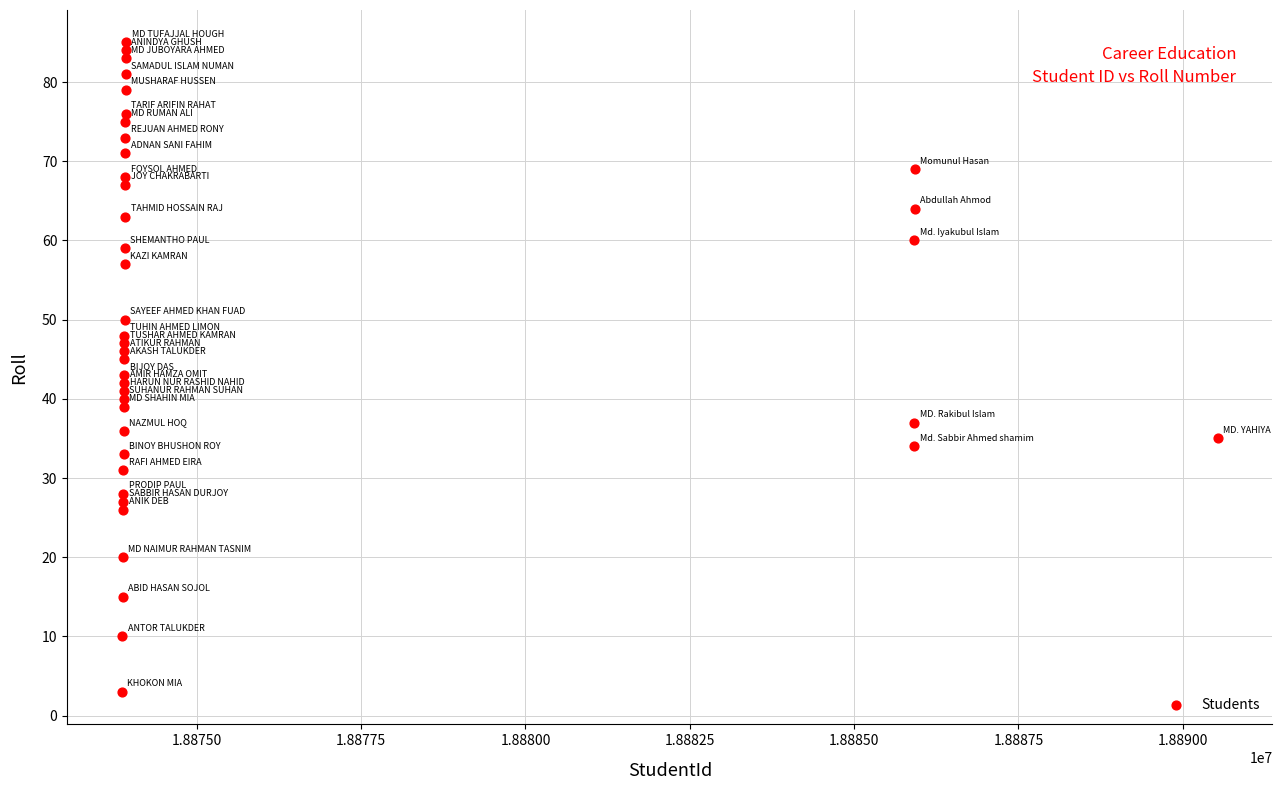

What is the range of X values (max minus min)?

16670